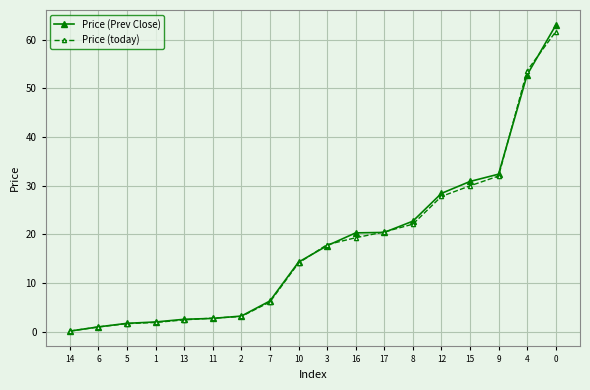

Is it true that Price (Prev Close) equals 15.0 at 12?

False